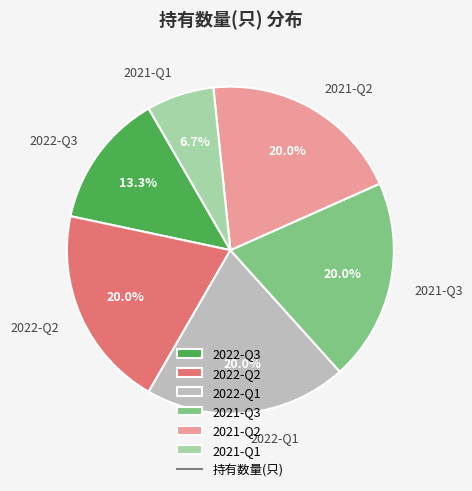

How many segments does this pie chart have?

6